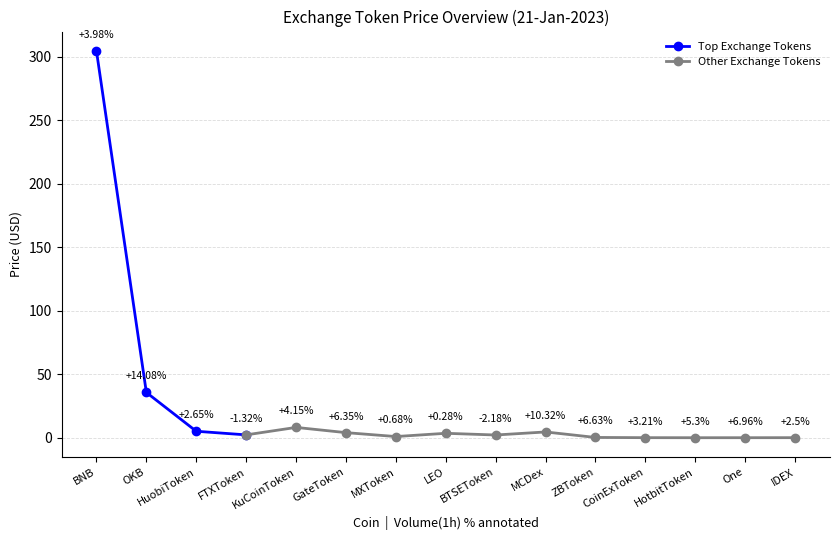

What is the difference between the maximum and minimum values?

304.5